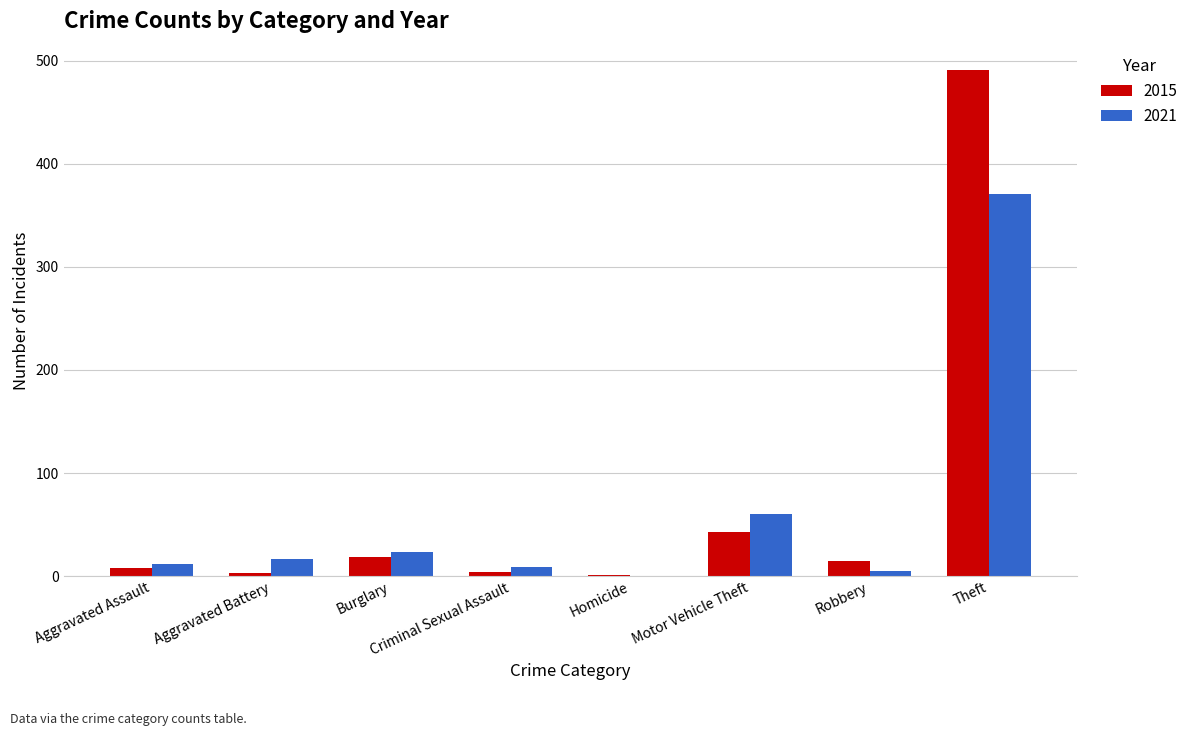

Is the value of 2021 at Aggravated Battery greater than the value of 2015 at Homicide?

Yes